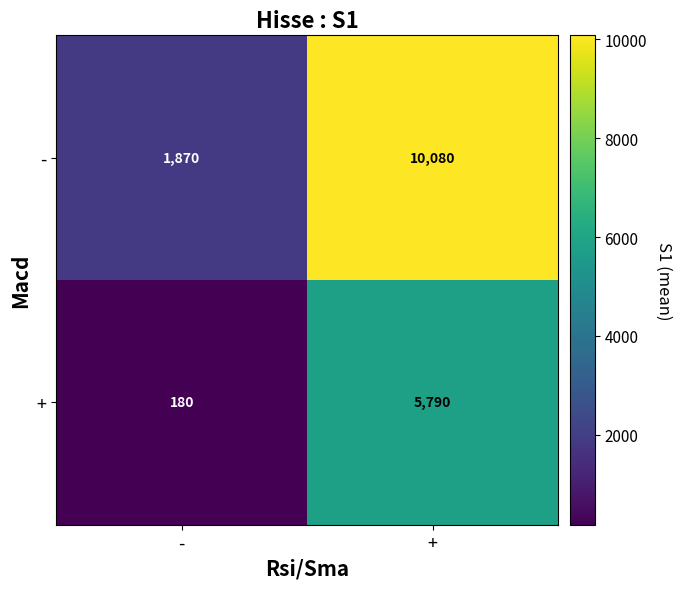

Reading left to right, extract all data points from this chart.

-: -=1870	+=10080
+: -=180	+=5790